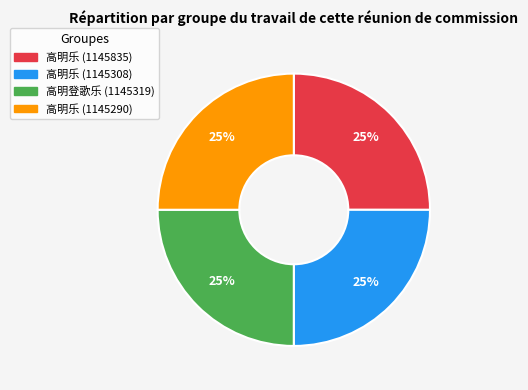

How many segments does this pie chart have?

4